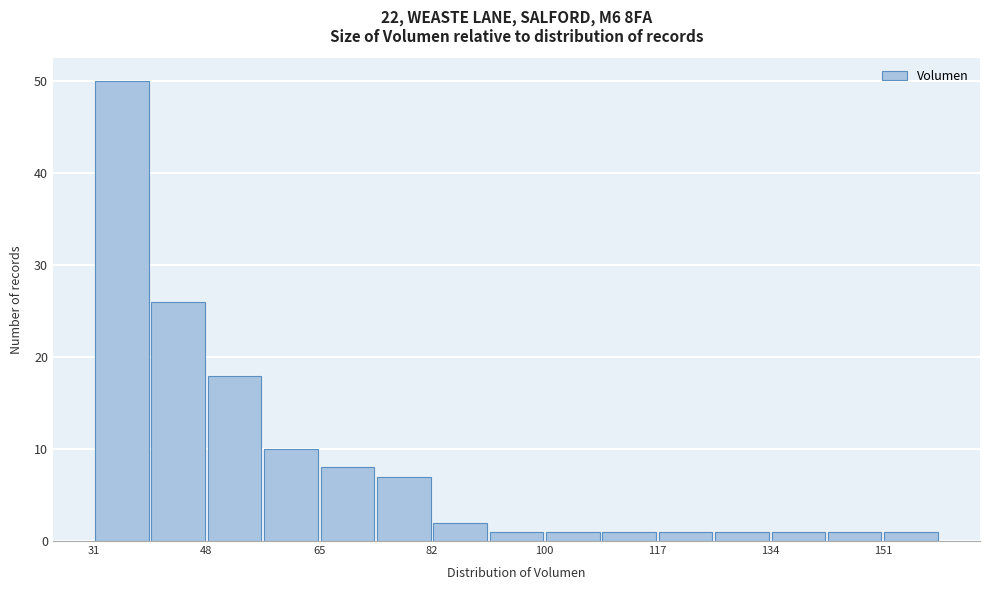

Reading left to right, transcribe this chart: for each bar, give the range it covers on the x-axis and its height. Neither the bar edges nor the heights are printed on the chart, so give them approximately, as read against the axes.

30 to 40: 50
40 to 48: 26
48 to 56: 18
56 to 66: 10
66 to 74: 8
74 to 82: 7
82 to 92: 2
92 to 100: 1
100 to 108: 1
108 to 116: 1
116 to 126: 1
126 to 134: 1
134 to 142: 1
142 to 152: 1
152 to 160: 1